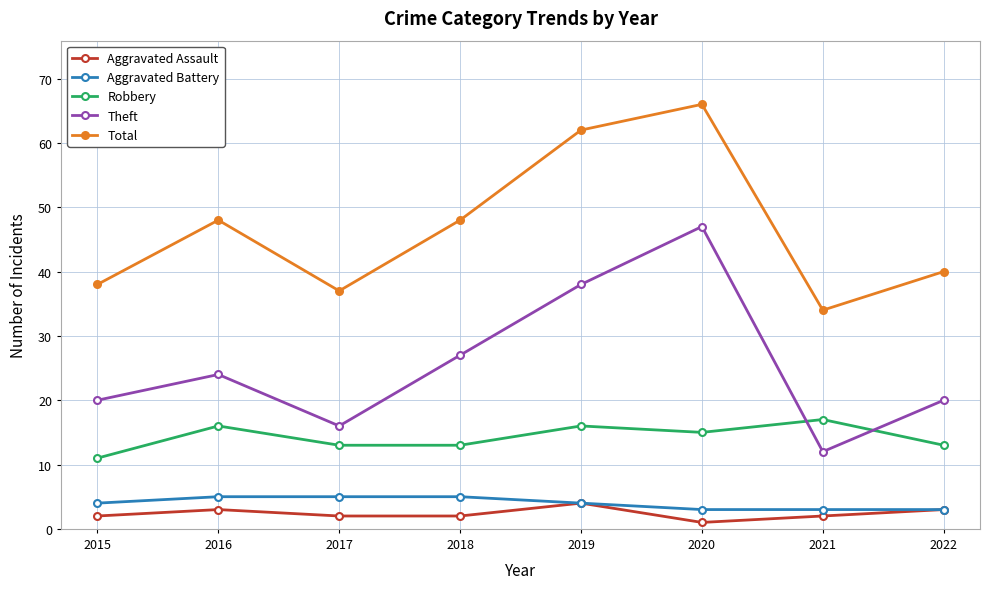

What is the difference between the maximum and minimum values in the Theft series?

35